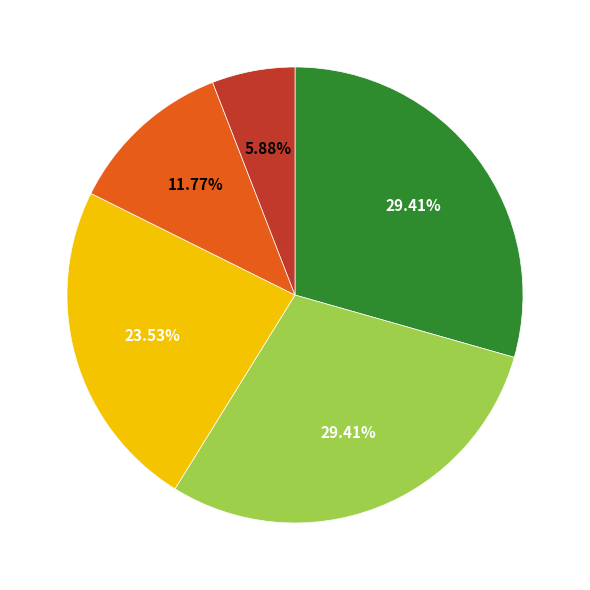

Does any single category account for the majority?

No